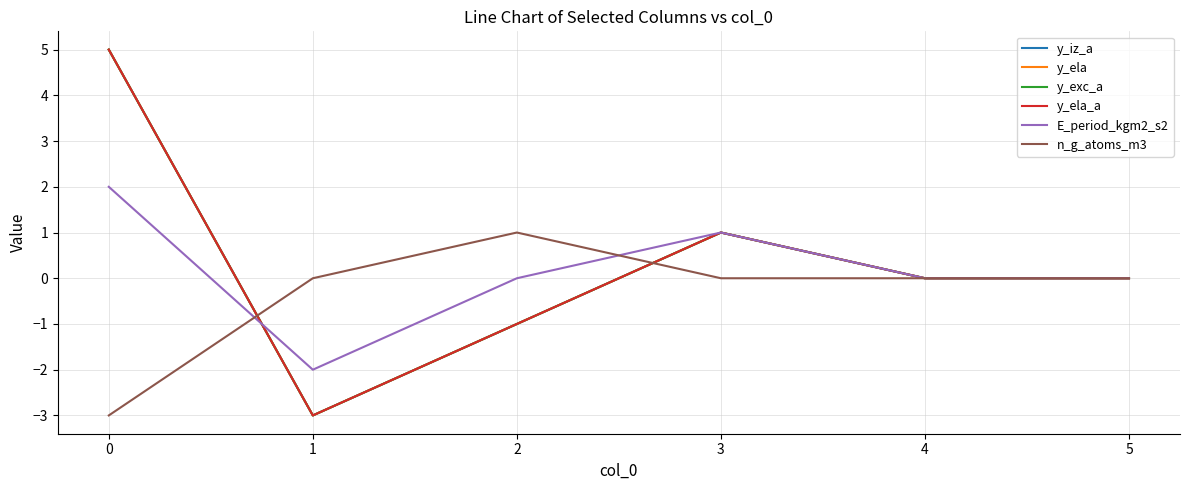

Rank the series by their maximum value, from highest to lowest.

y_iz_a, y_ela, y_exc_a, y_ela_a, E_period_kgm2_s2, n_g_atoms_m3